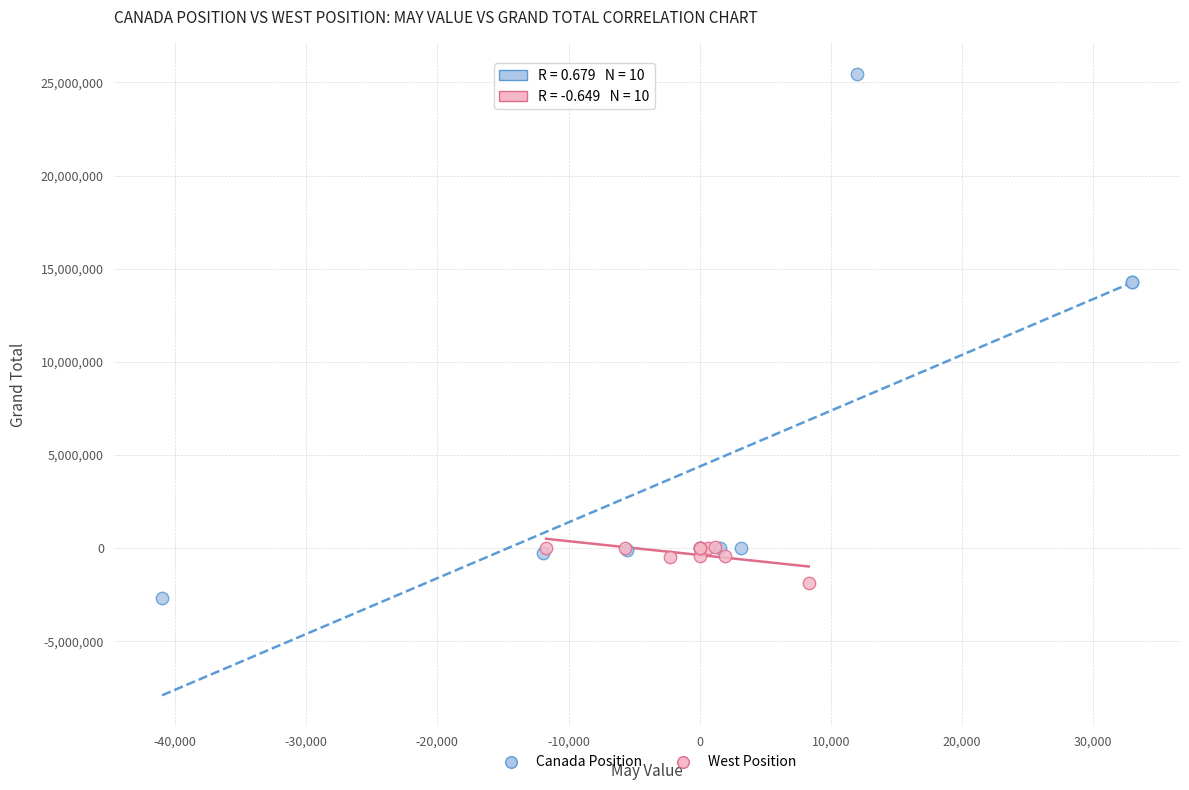

Which series has the largest Y range (max minus min)?

Canada Position